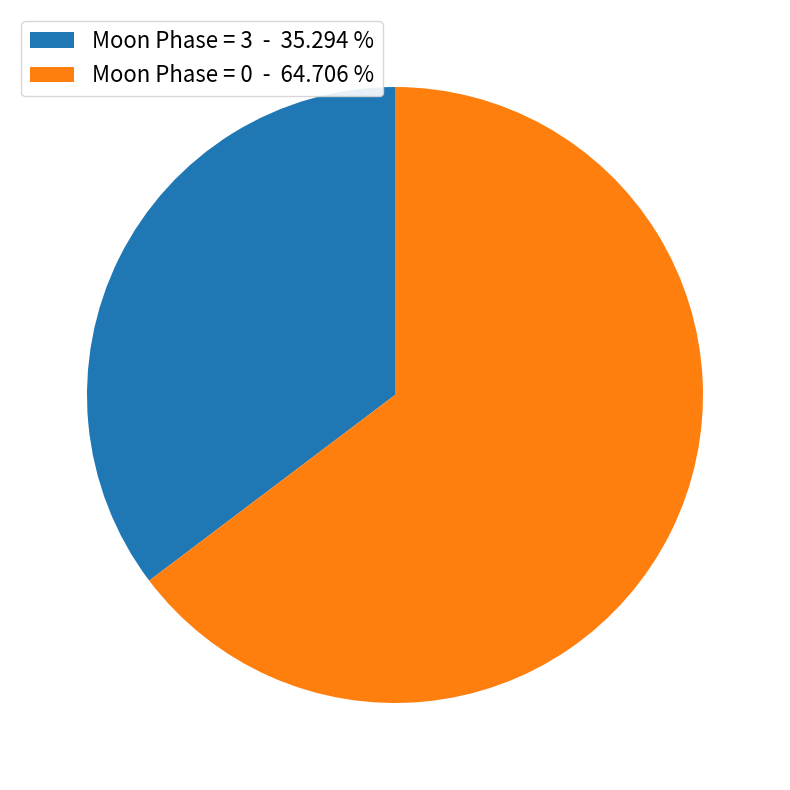

How many segments does this pie chart have?

2